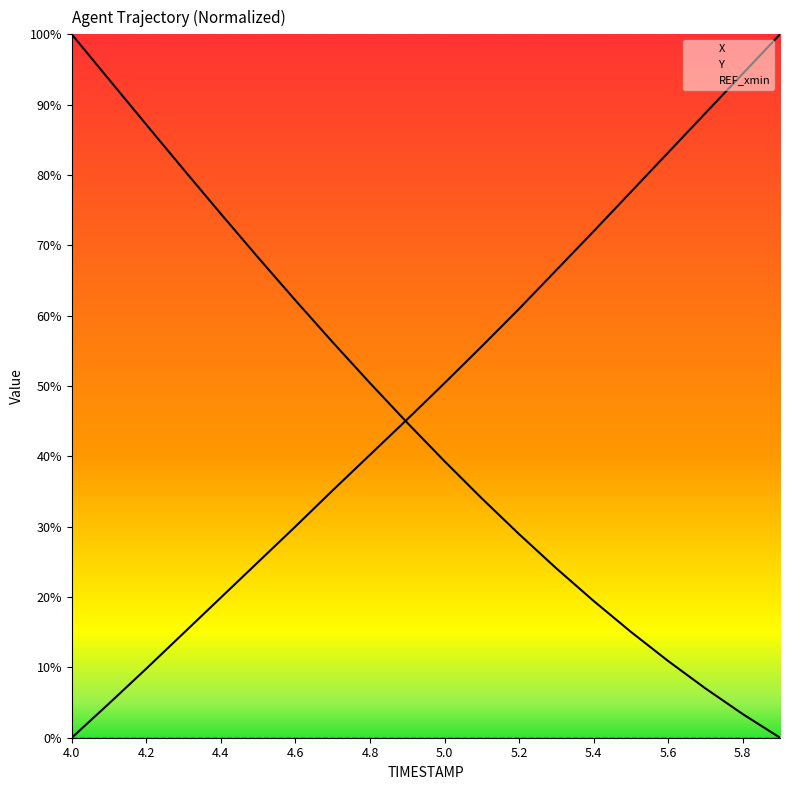

How many positive values does the X series have?

19